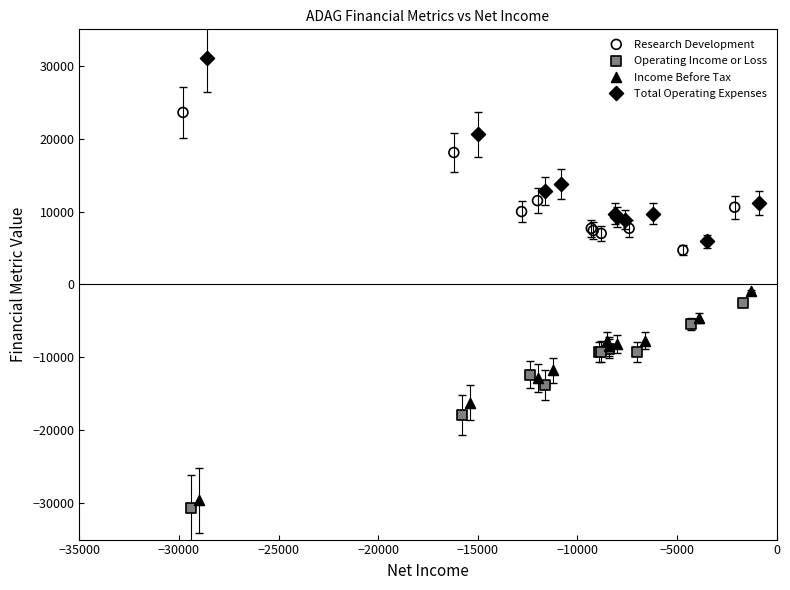

Which series reaches the maximum Y coordinate?

Total Operating Expenses